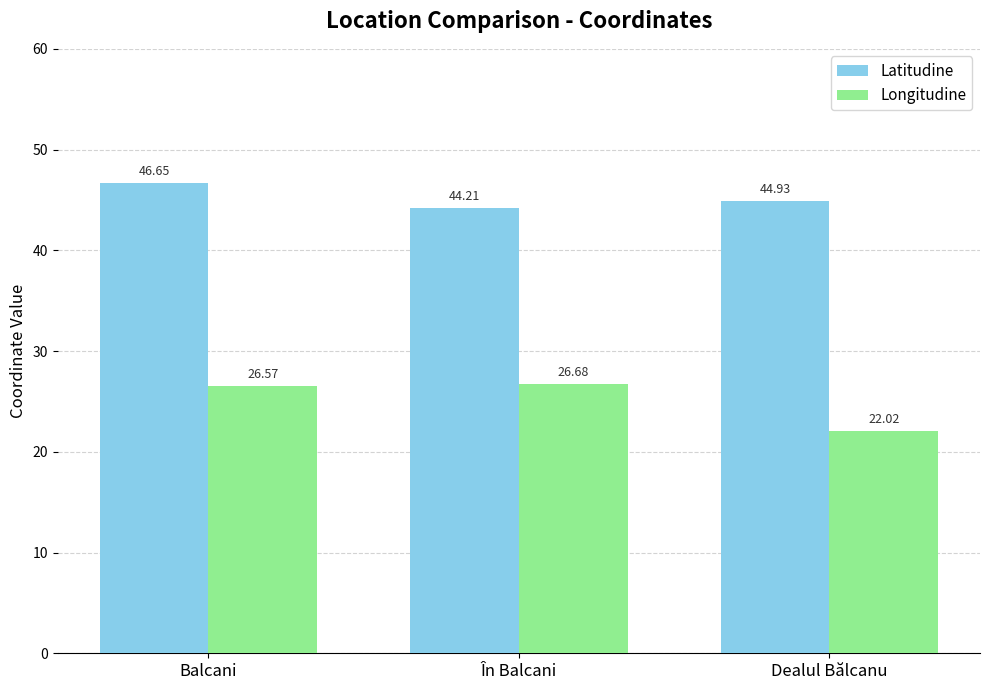

How many values in the Longitudine series are below 26?

1